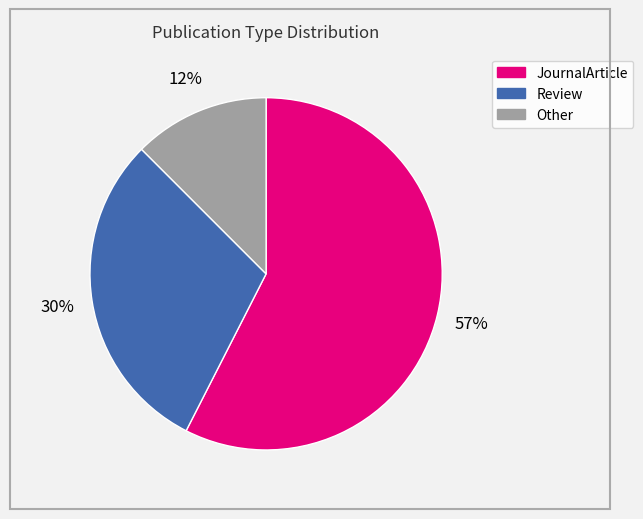

Does Other represent more than half of the total?

No